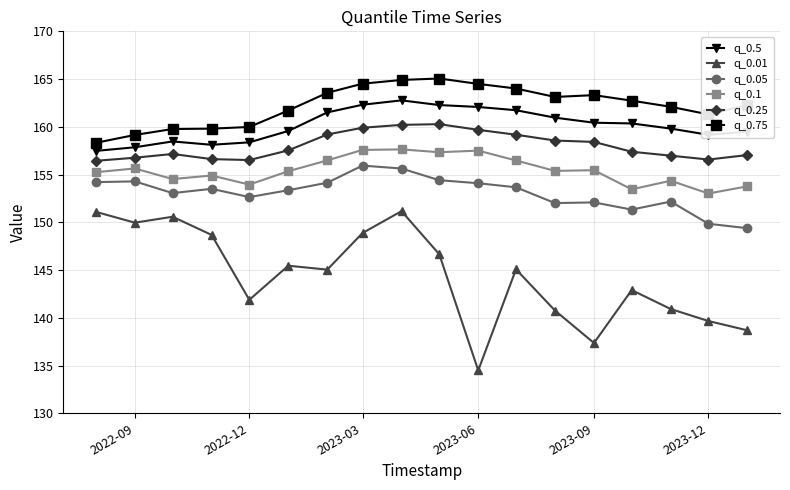

What is the greatest value displayed?

165.1